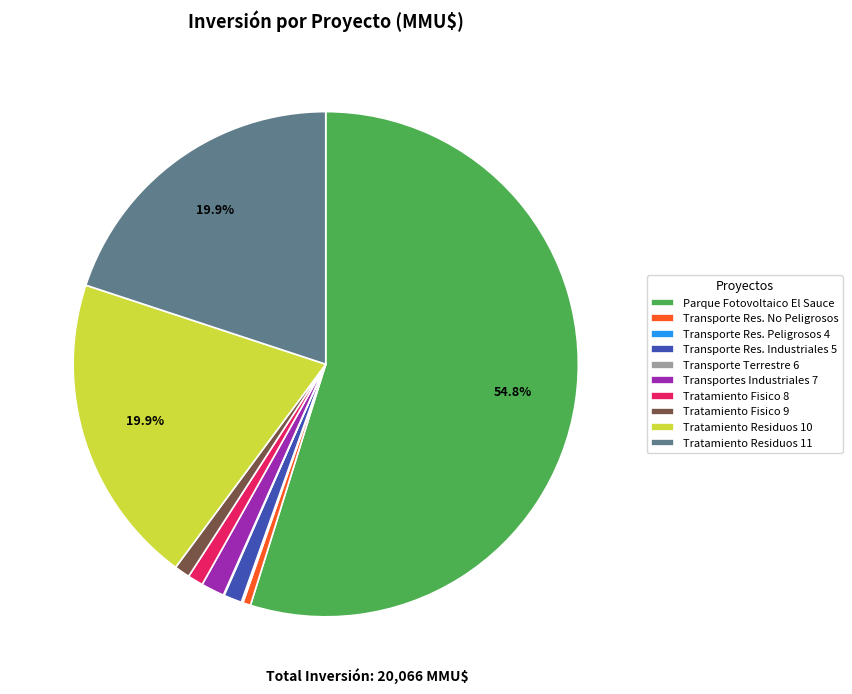

Is there a majority slice in this chart?

Yes